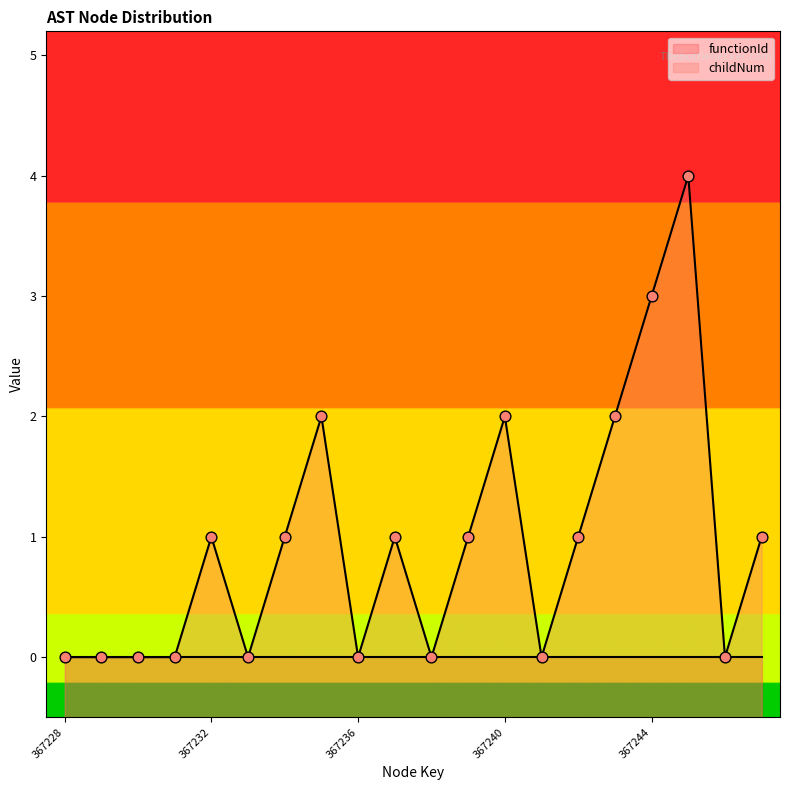

What is the change in value from 367238 to 367240?

+2